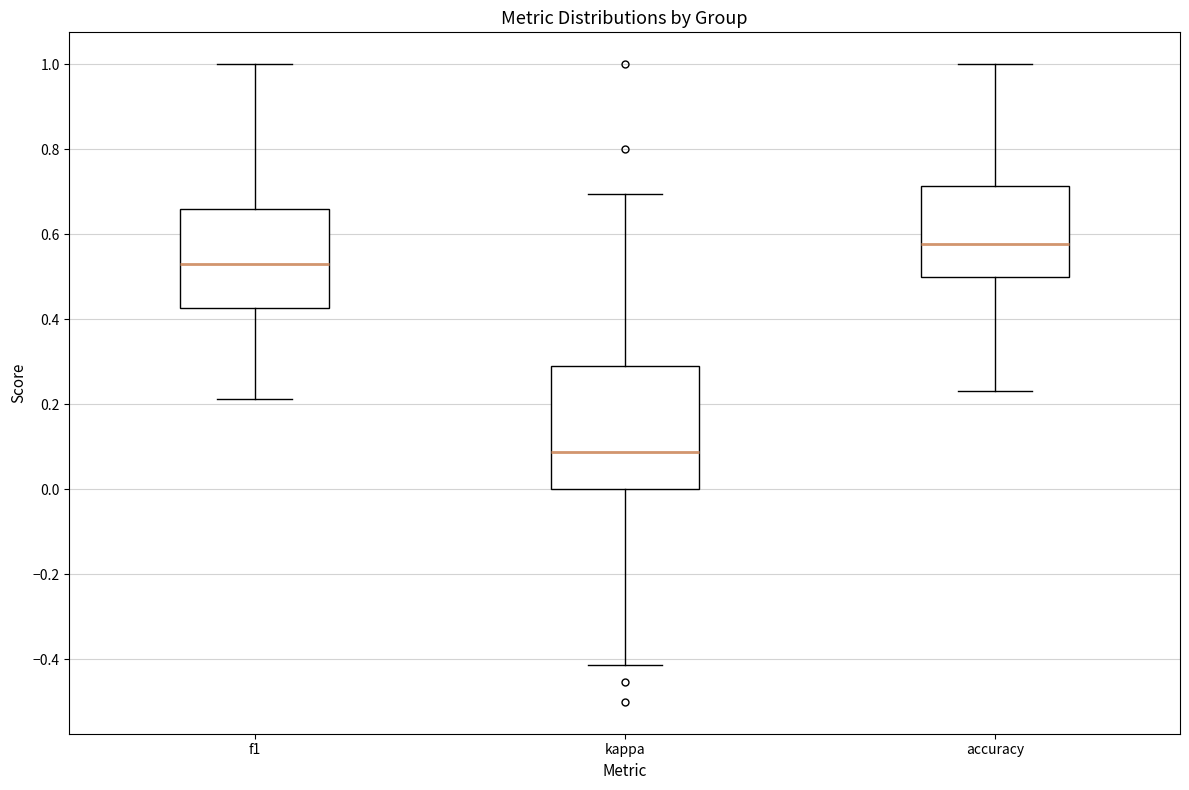

Which box is the tallest, from its lower edge to its upper edge?

kappa